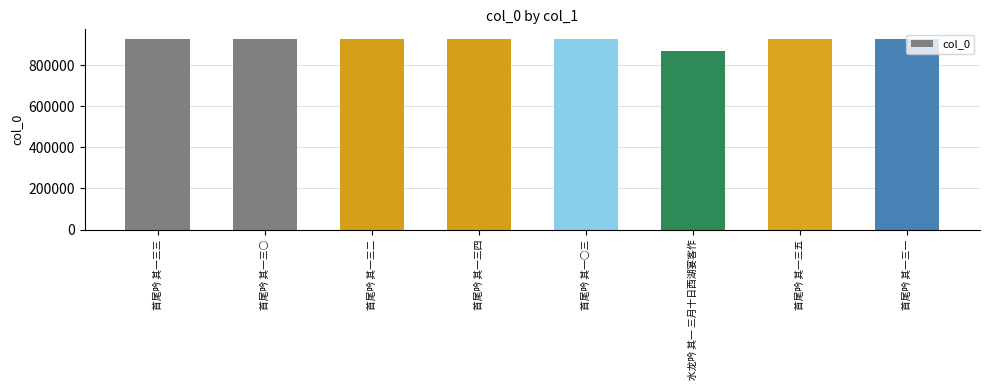

What value does the data have at 首尾吟 其一三一?

927746